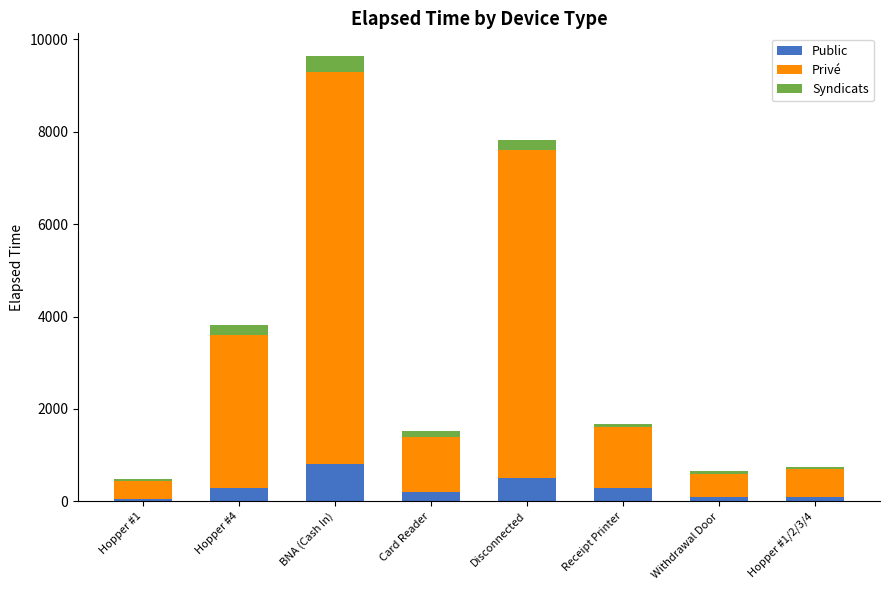

At which label does Public reach its peak?

BNA (Cash In)